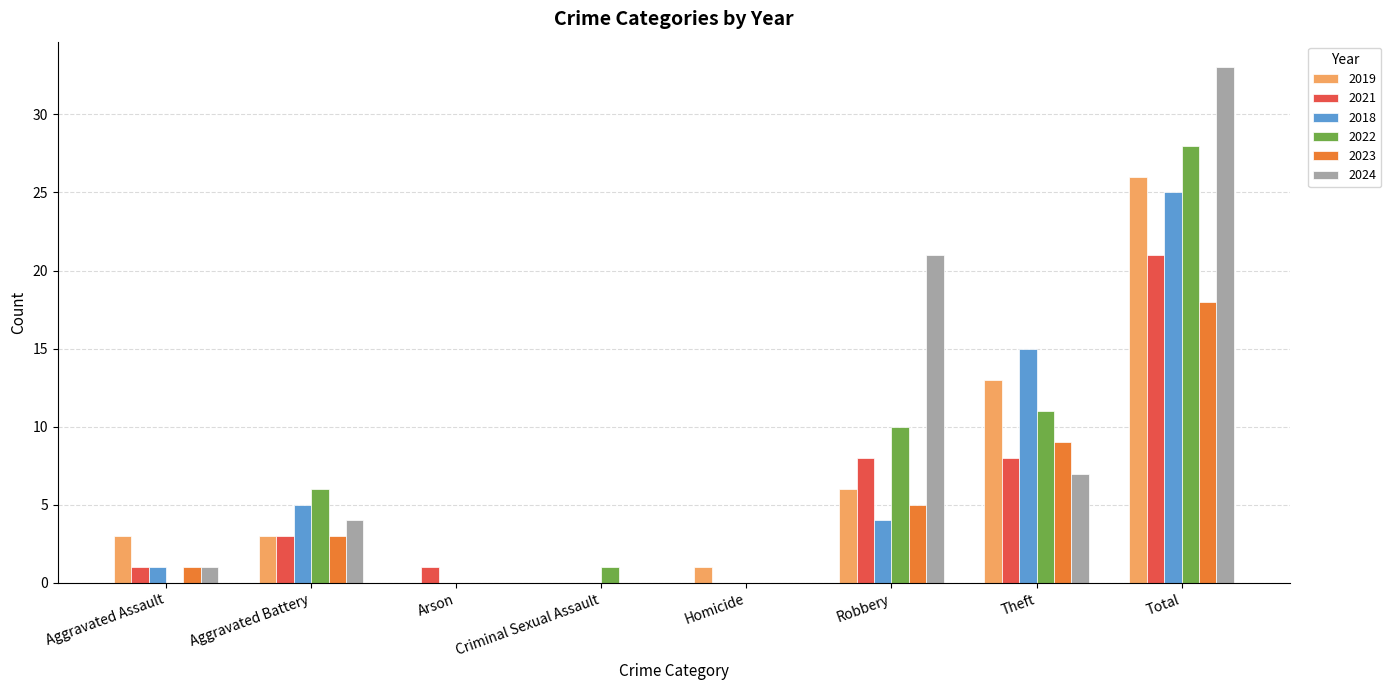

Which label corresponds to the largest value in the chart?

Total